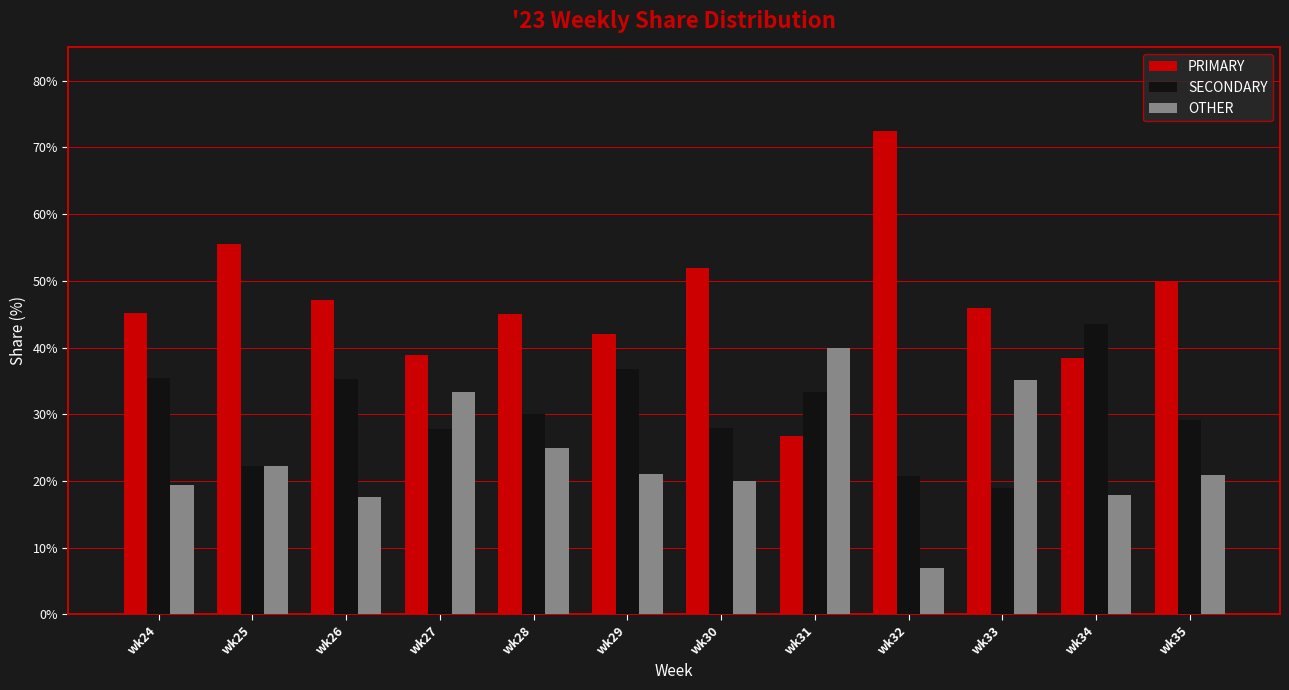

Where is OTHER nearest to the value 23?

wk25